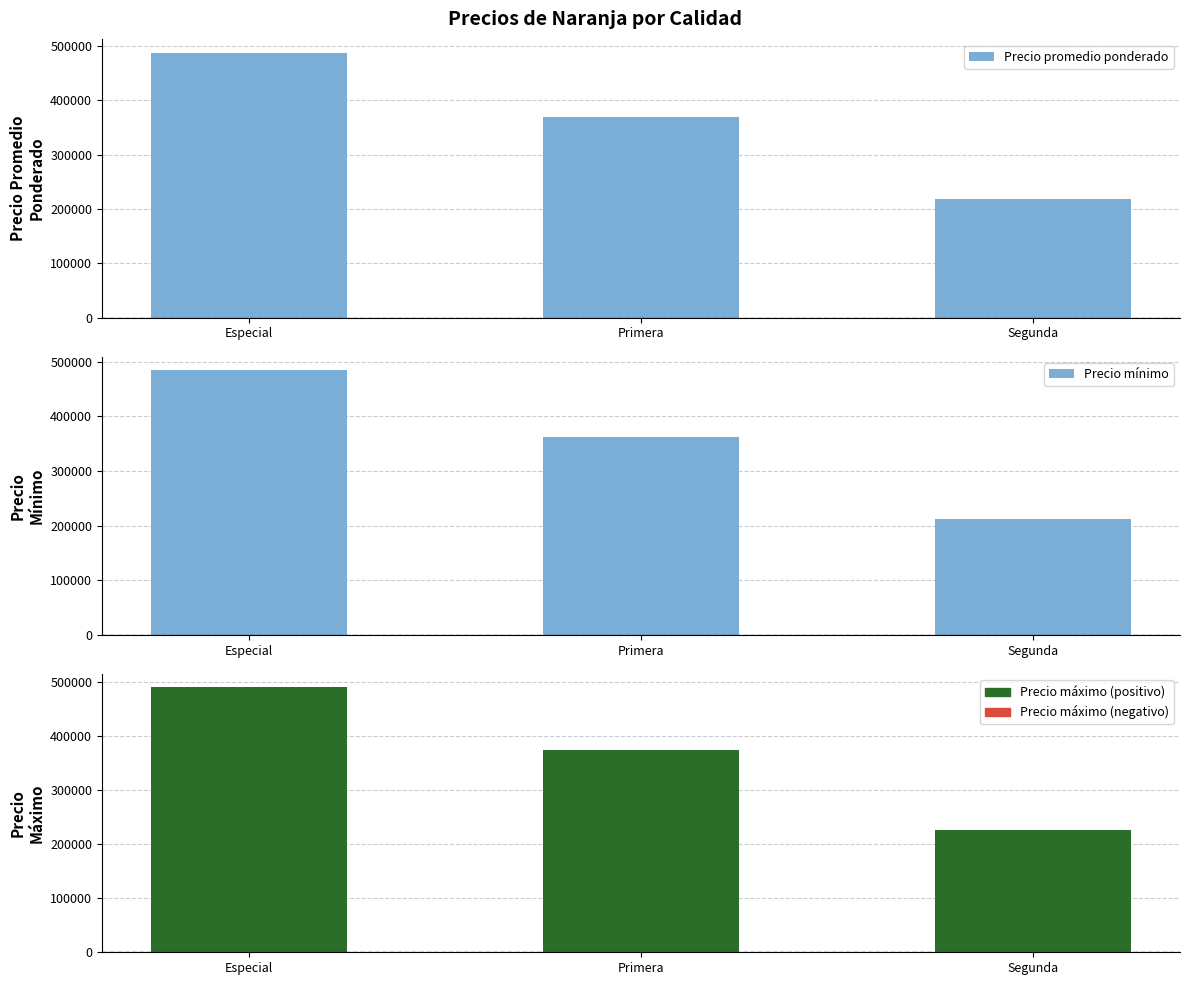

Are the bars grouped side by side (vs. stacked)?

Yes